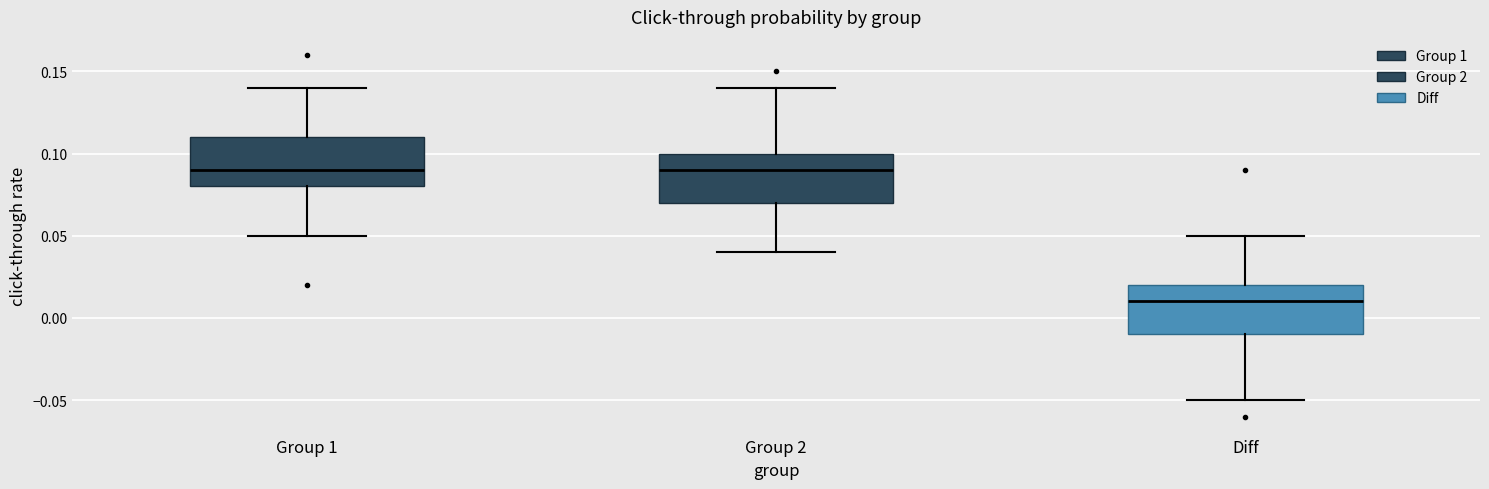

Reading left to right, read every box against the y-axis: the position of its median line, the range the box covers, and the ends of its whiskers. The values are not printed on the chart, so give them approximately, as read against the axis.

Group 1: median 0.09, box 0.08 to 0.11, whiskers 0.05 to 0.14
Group 2: median 0.09, box 0.07 to 0.10, whiskers 0.04 to 0.14
Diff: median 0.01, box -0.01 to 0.02, whiskers -0.05 to 0.05